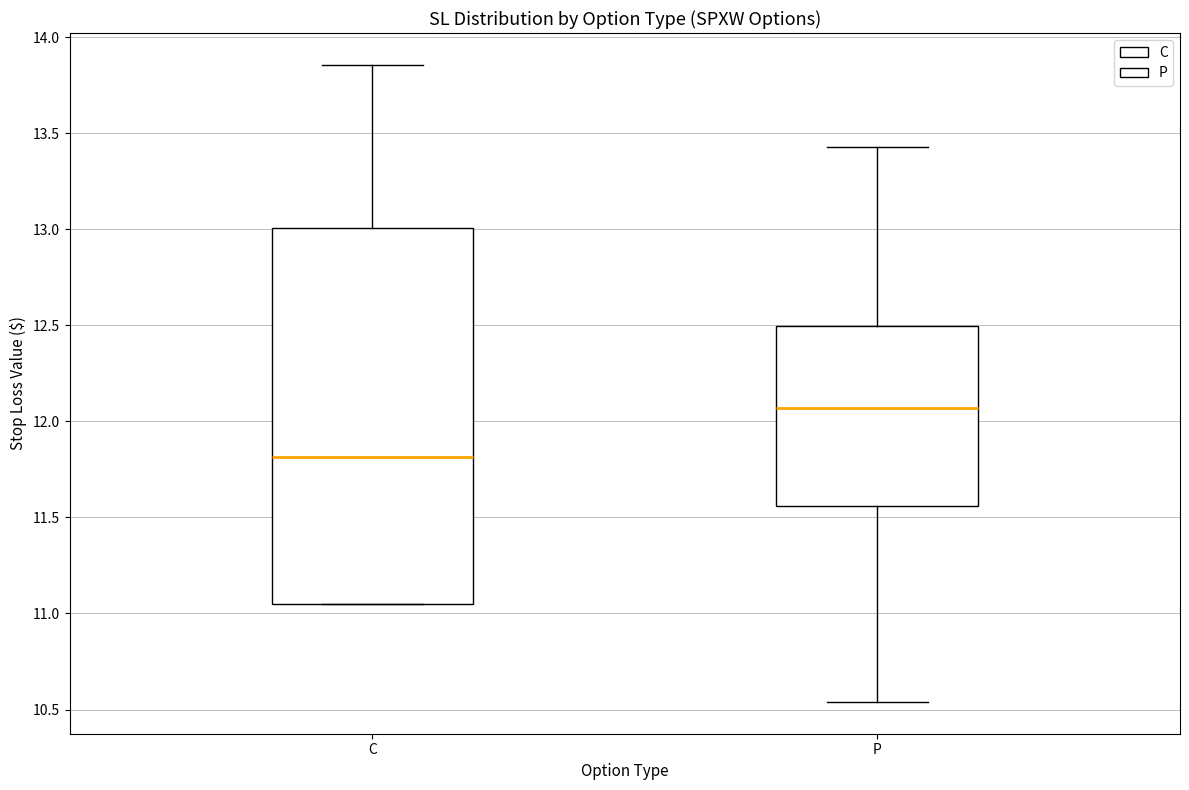

Where does the lower whisker of the box for P end on the y-axis? The values are not printed on the chart, so give them approximately, as read against the axis.

10.55